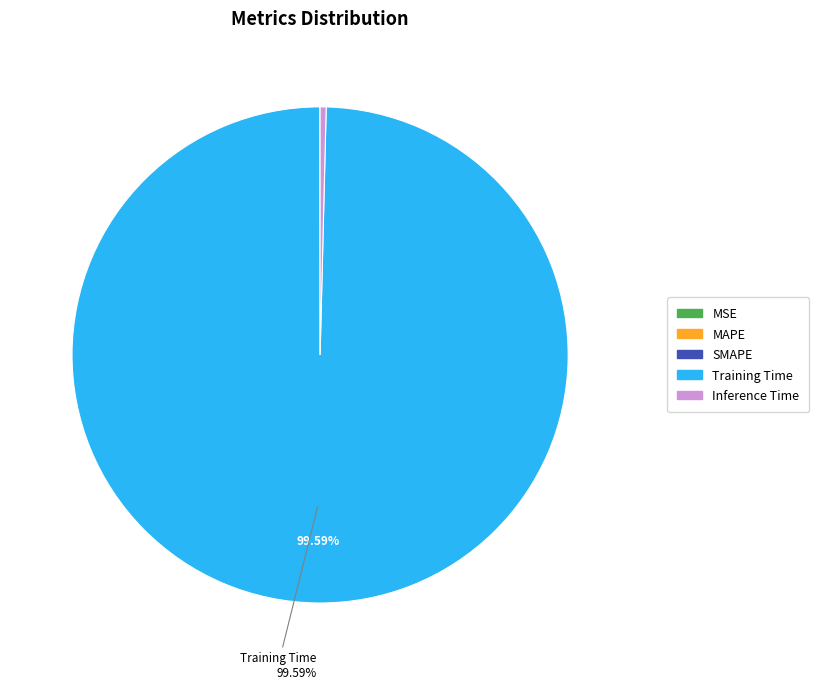

Which slice is the largest?

Training Time